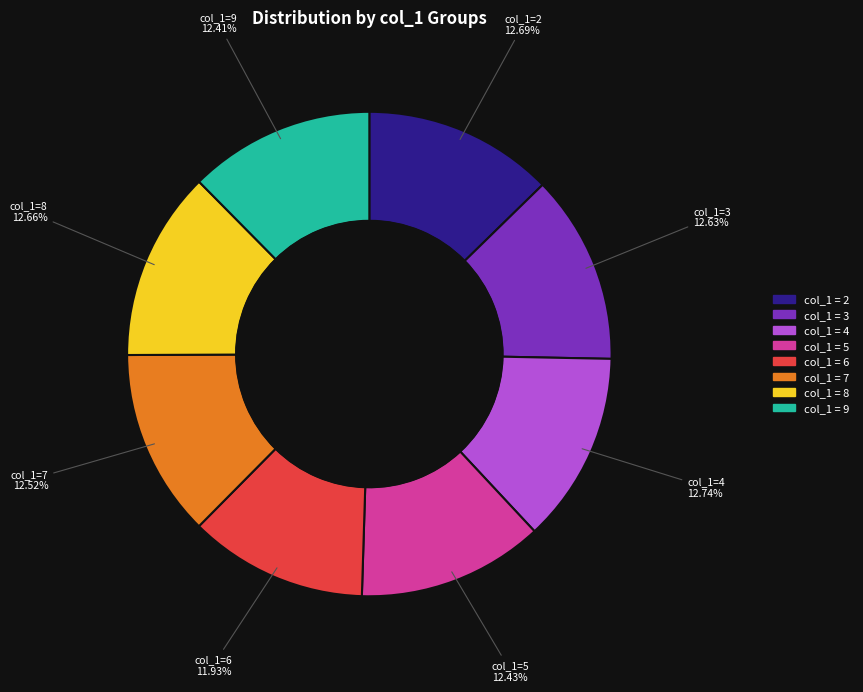

To the nearest percent, what portion does 2 represent?

13%